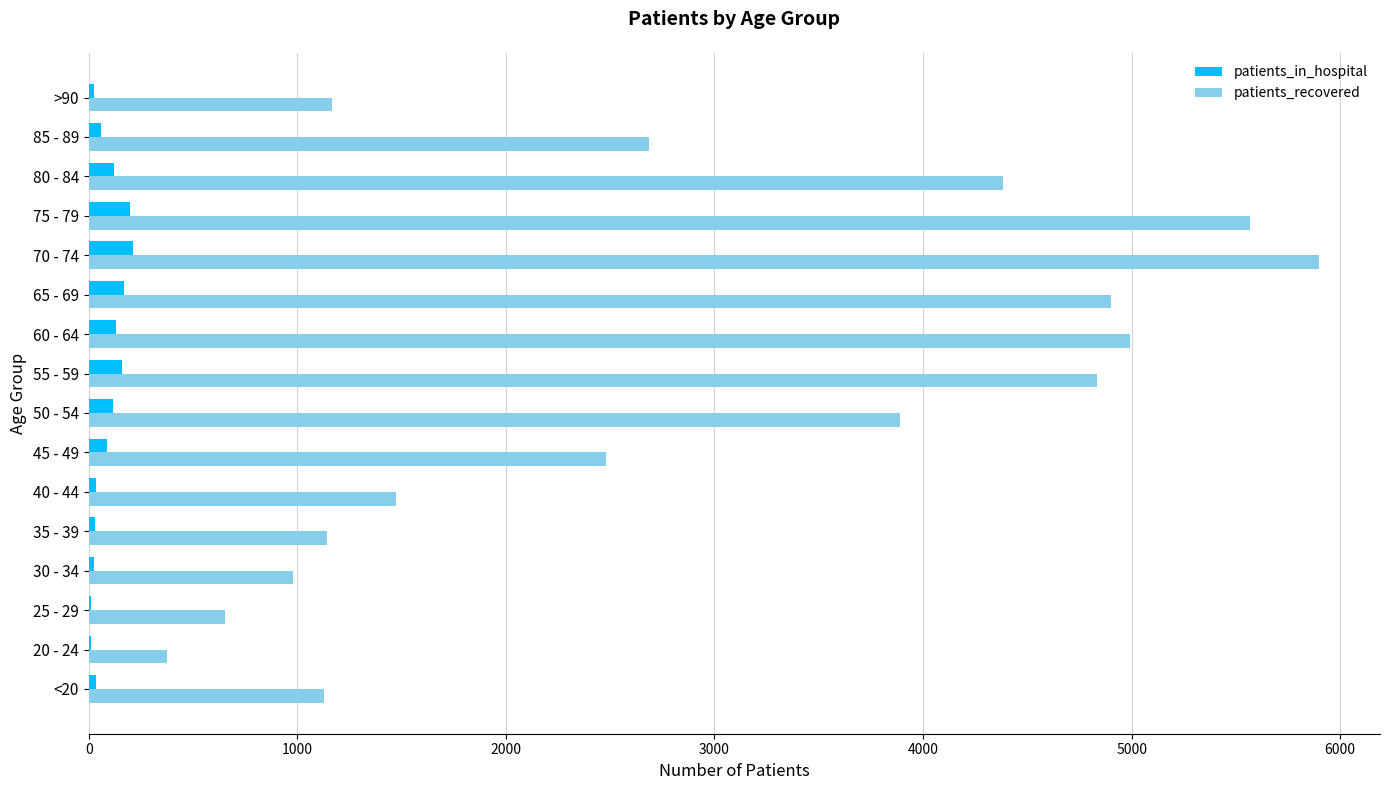

Where is patients_recovered nearest to the value 3135?

85 - 89